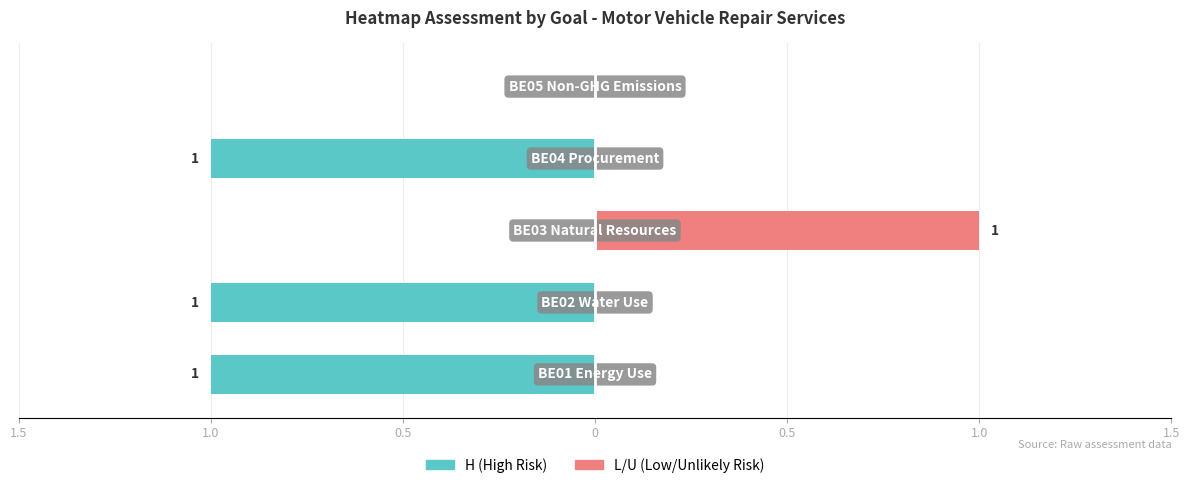

What is the total value across all series at 0?

-1